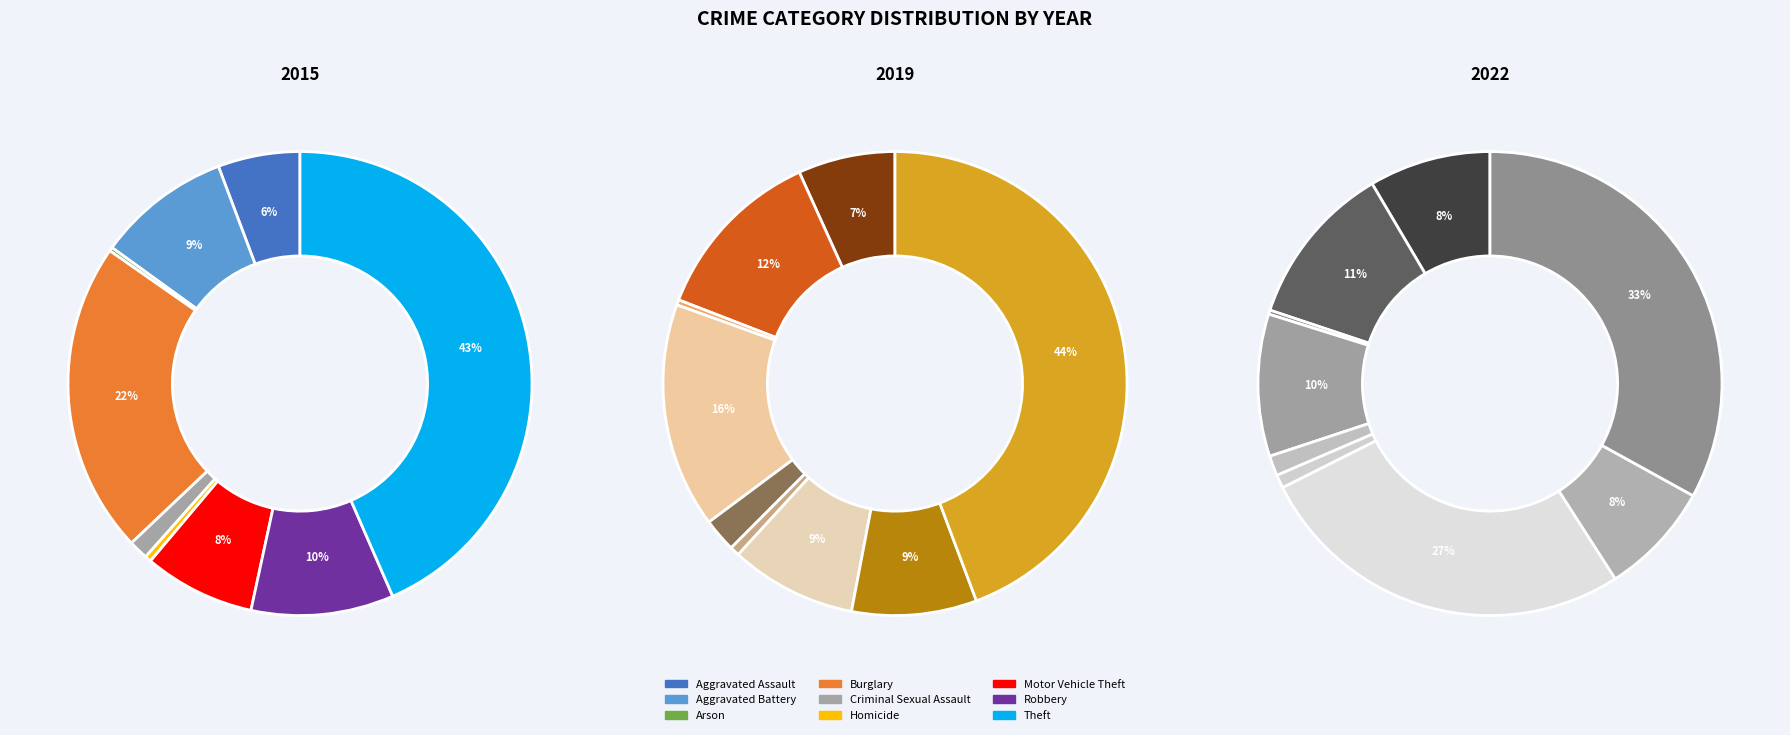

How many slices are in this pie chart?

9